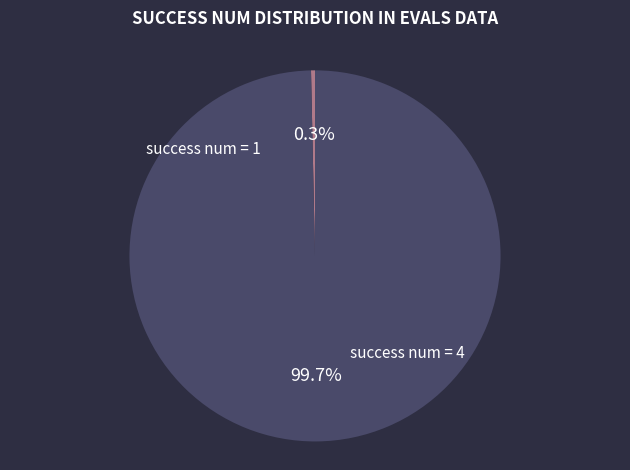

What is the largest slice in the pie chart?

success num = 4